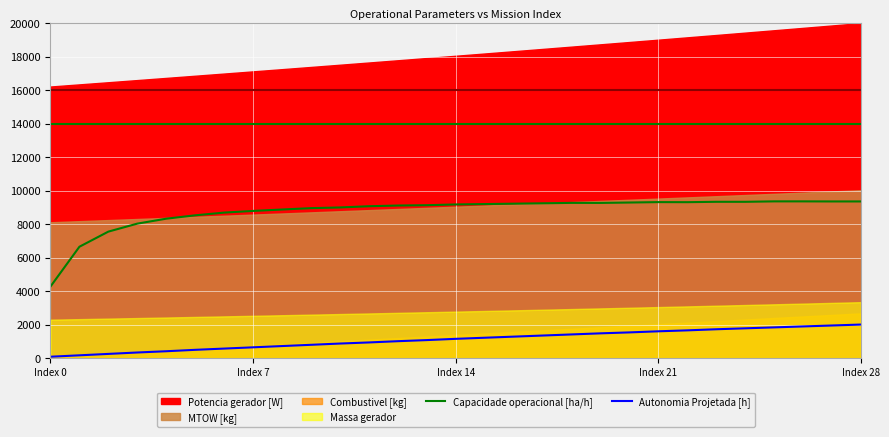

The value of Capacidade operacional [ha/h] at Index 14 is 14842.1. True or false?

False